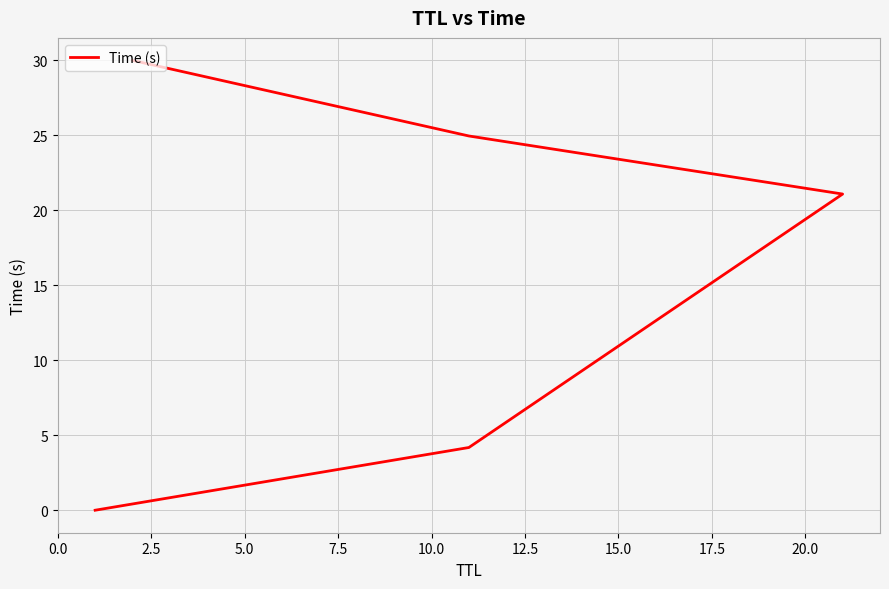

The chart shows a value of 39.8 at 10.0. True or false?

False